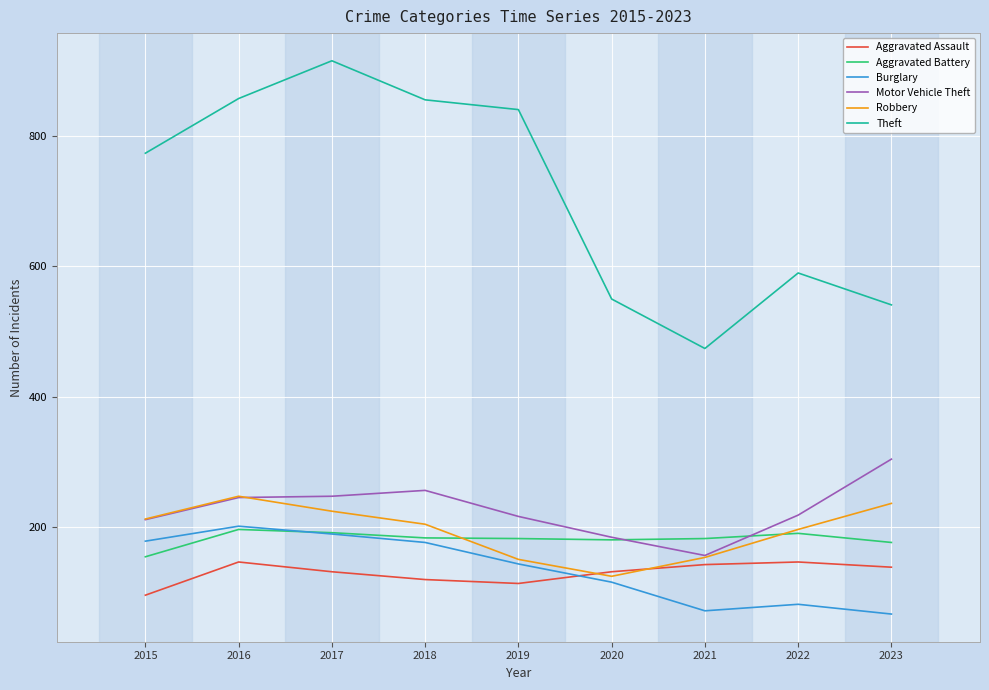

Which series has the widest spread of values?

Theft